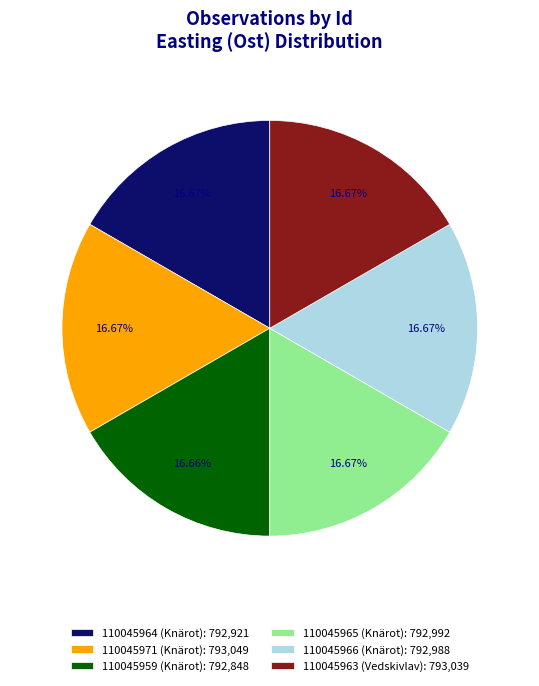

Approximately how many times larger is the value at 110045959 (Knärot) compared to 110045963 (Vedskivlav)?

1.0